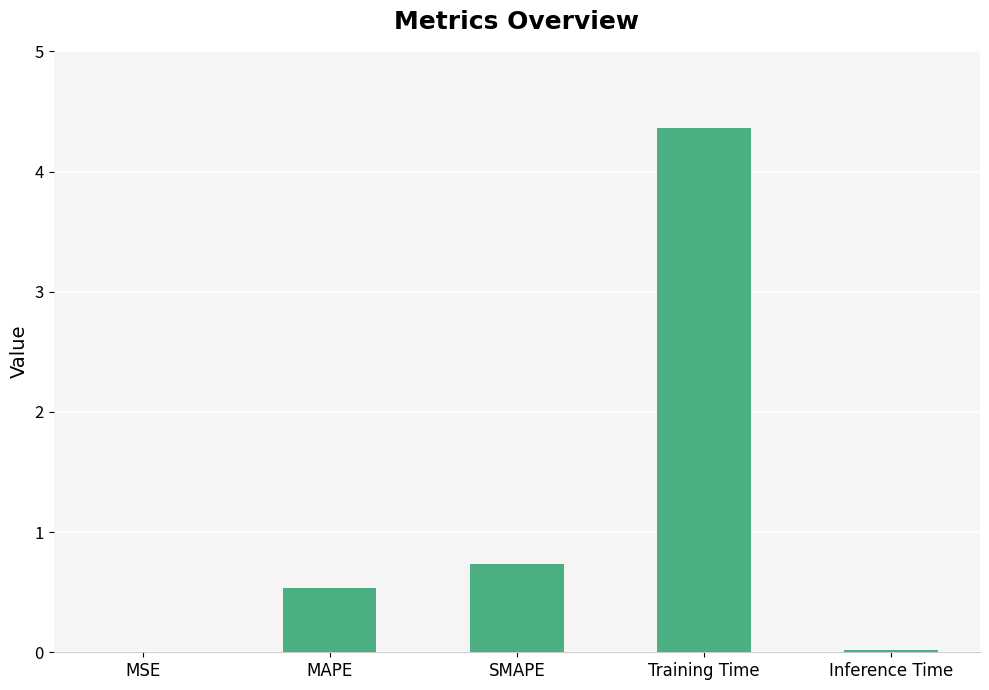

True or false: the data shows 0.0 at MSE.

True